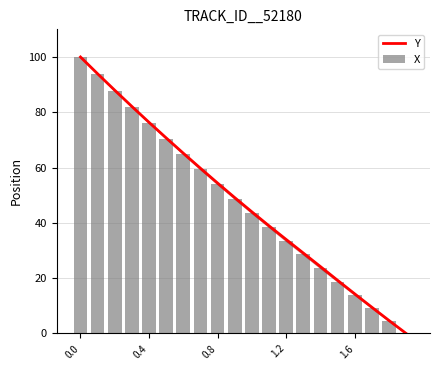

How many categories are shown in the chart?

20